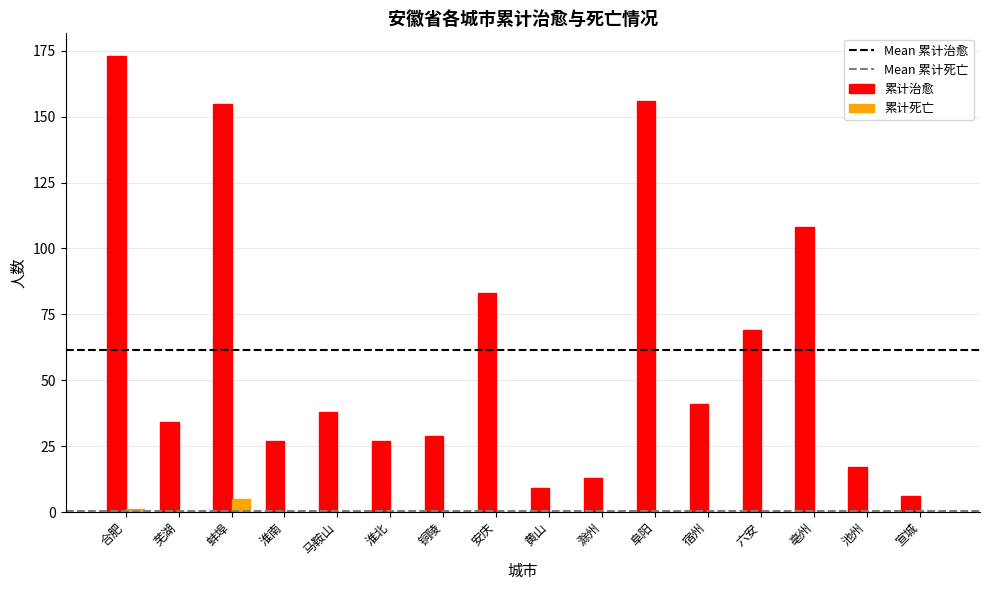

Is it true that 累计治愈 equals 137 at 安庆?

False